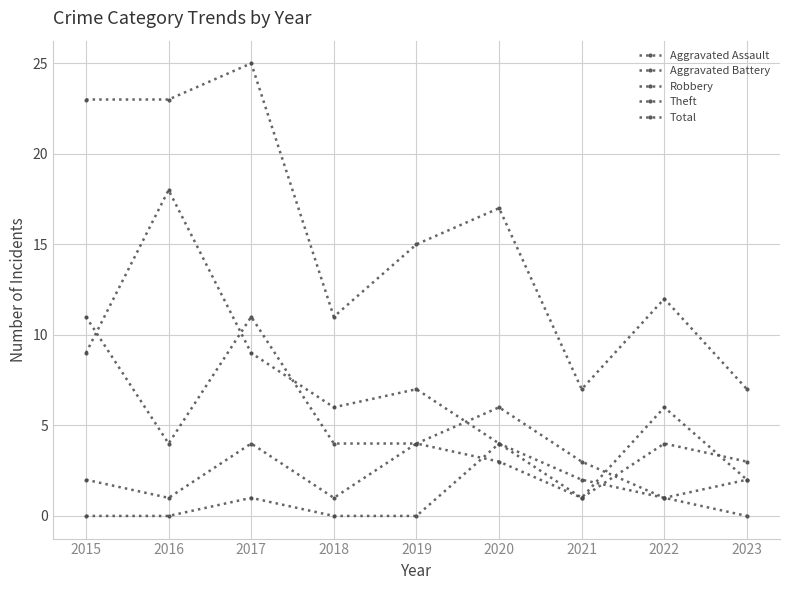

How many values in the Aggravated Battery series are below 3?

4